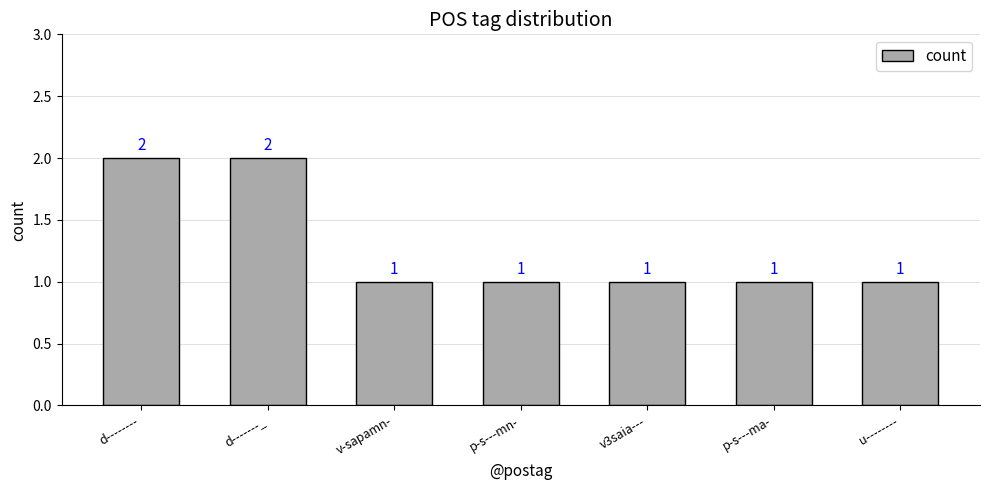

Count the values in the range 1 to 2.

7